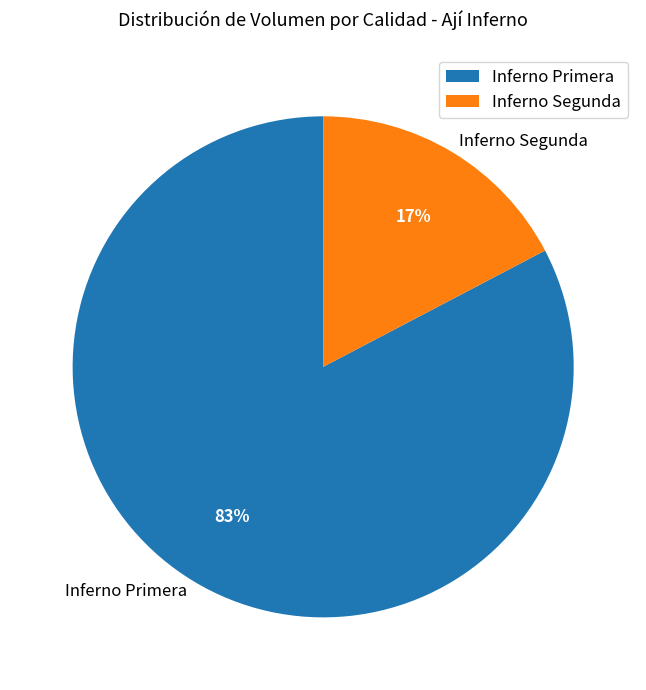

To the nearest percent, what percentage of the pie is Inferno Primera?

83%